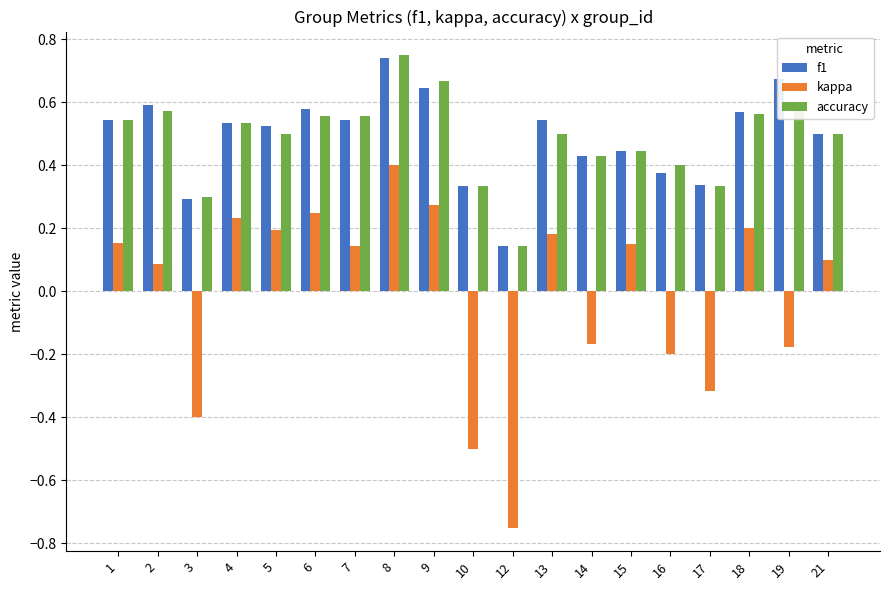

What is the sum of the accuracy values at 21 and 4?

1.0